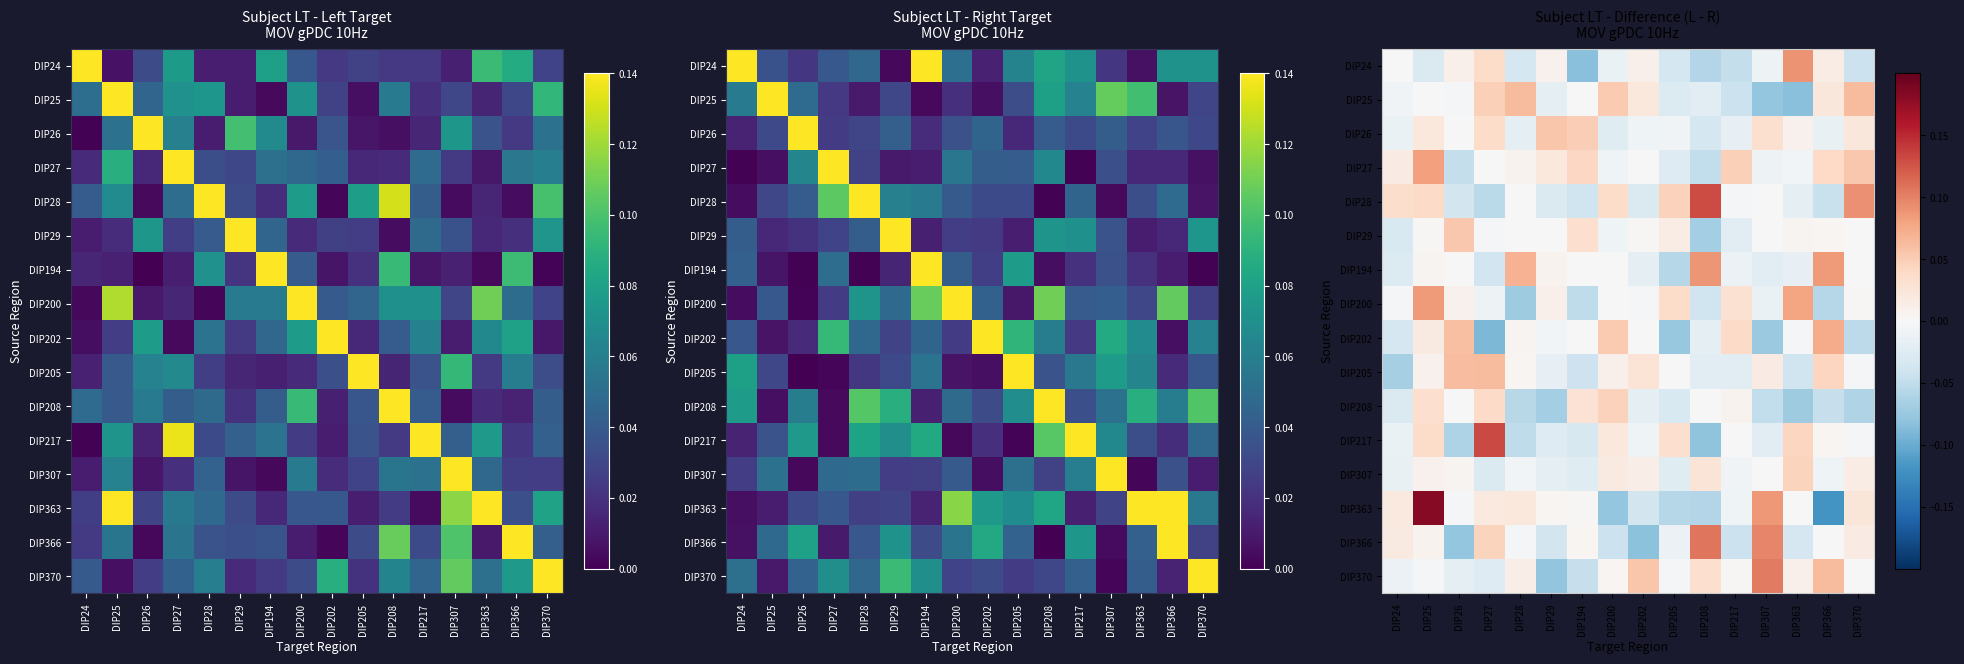

At which category does the chart reach its peak across all series?

DIP25